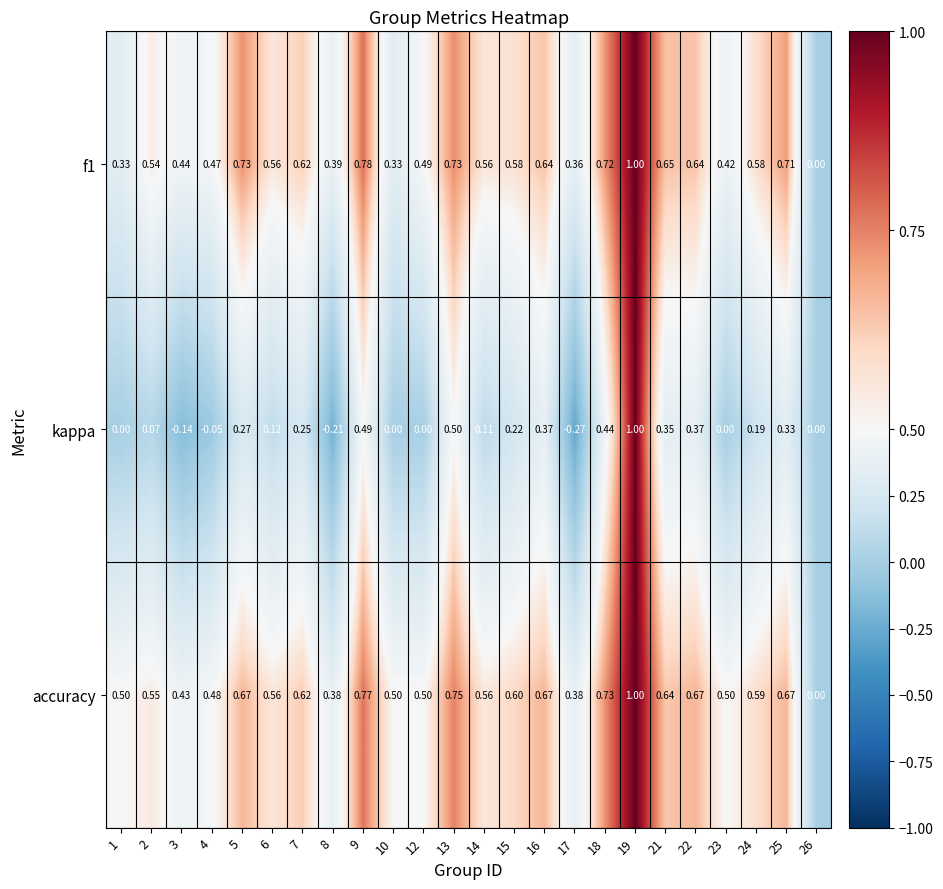

Between 10 and 21, which series saw the biggest shift?

kappa